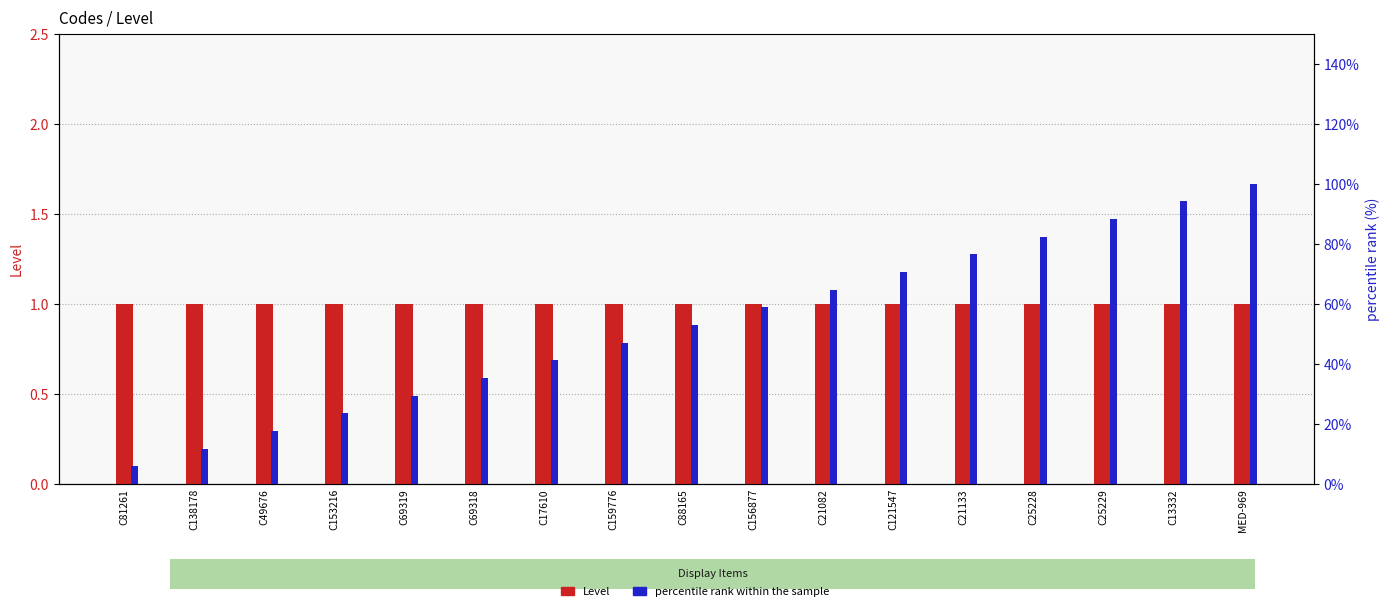

How many bars are there in total?

34